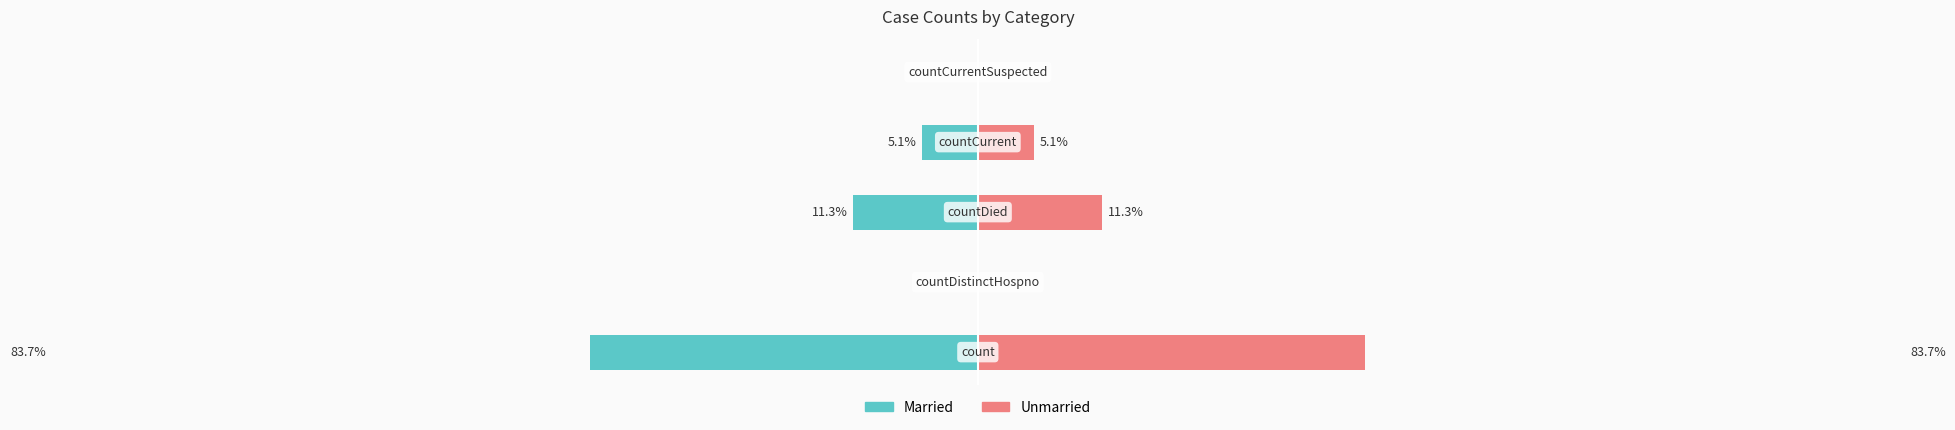

What is the difference between the second highest and second lowest values in the Unmarried series?

11.3